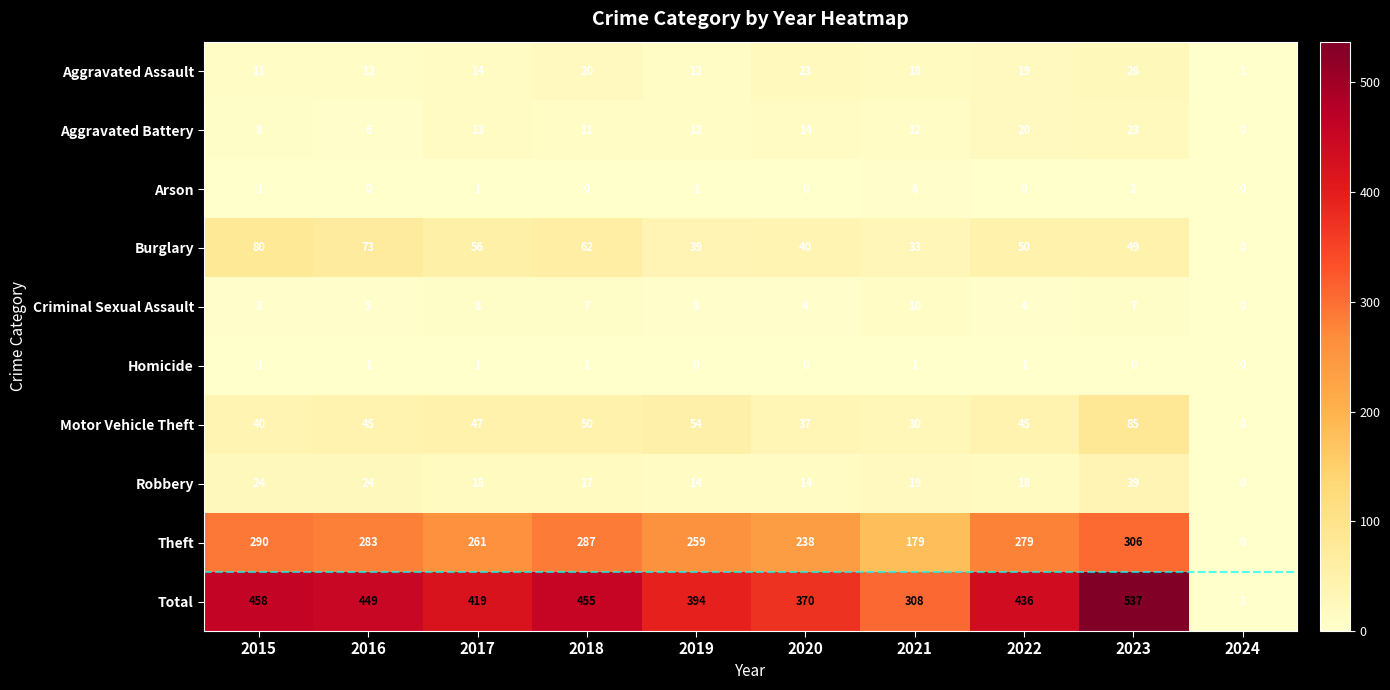

Rank the series by their maximum value, from lowest to highest.

Homicide, Arson, Criminal Sexual Assault, Aggravated Battery, Aggravated Assault, Robbery, Burglary, Motor Vehicle Theft, Theft, Total